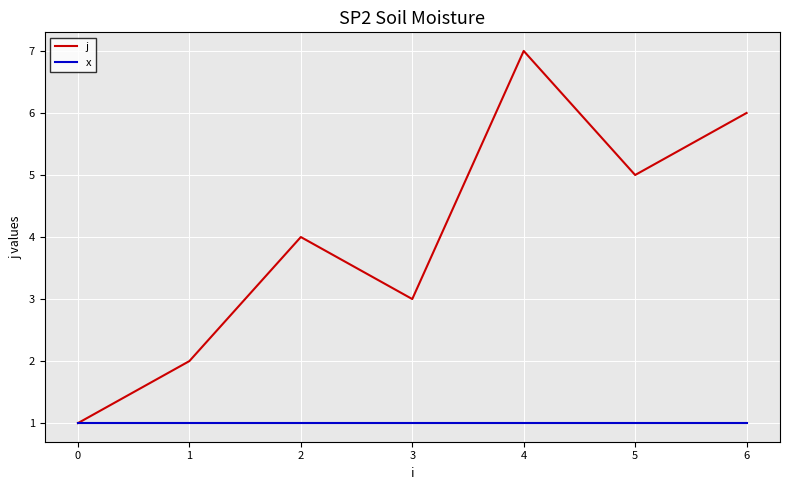

What is the sum of the j values at 0 and 3?

4